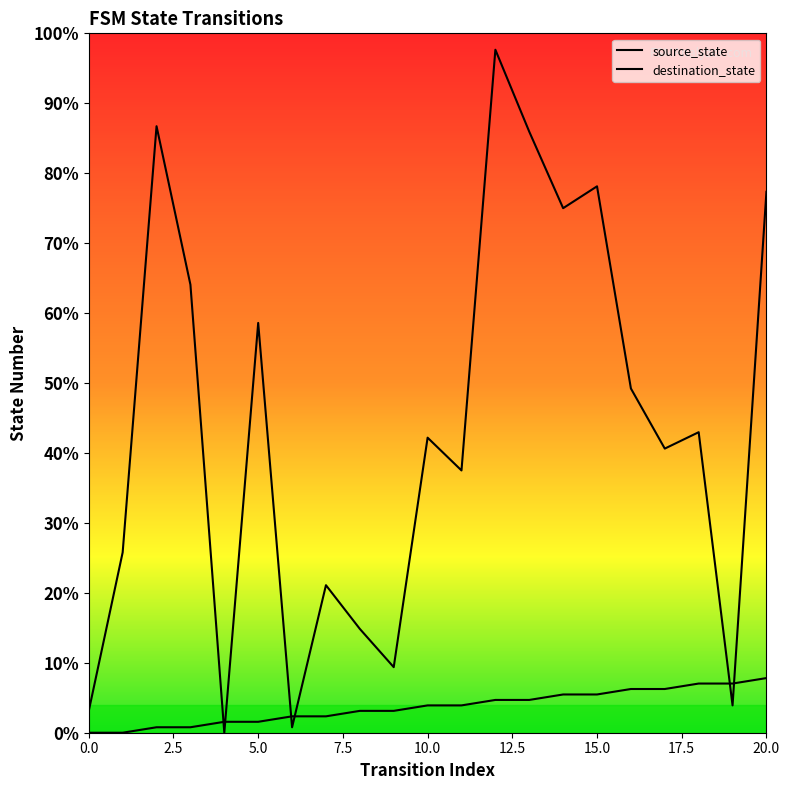

Reading right to left, extract all data points from this chart.

source_state: 7.8	7.0	7.0	6.2	6.2	5.5	5.5	4.7	4.7	3.9	3.9	3.1	3.1	2.3	2.3	1.6	1.6	0.8	0.8	0.0	0.0
destination_state: 77.3	3.9	43.0	40.6	49.2	78.1	75.0	85.9	97.7	37.5	42.2	9.4	14.8	21.1	0.8	58.6	0.0	64.1	86.7	25.8	3.1